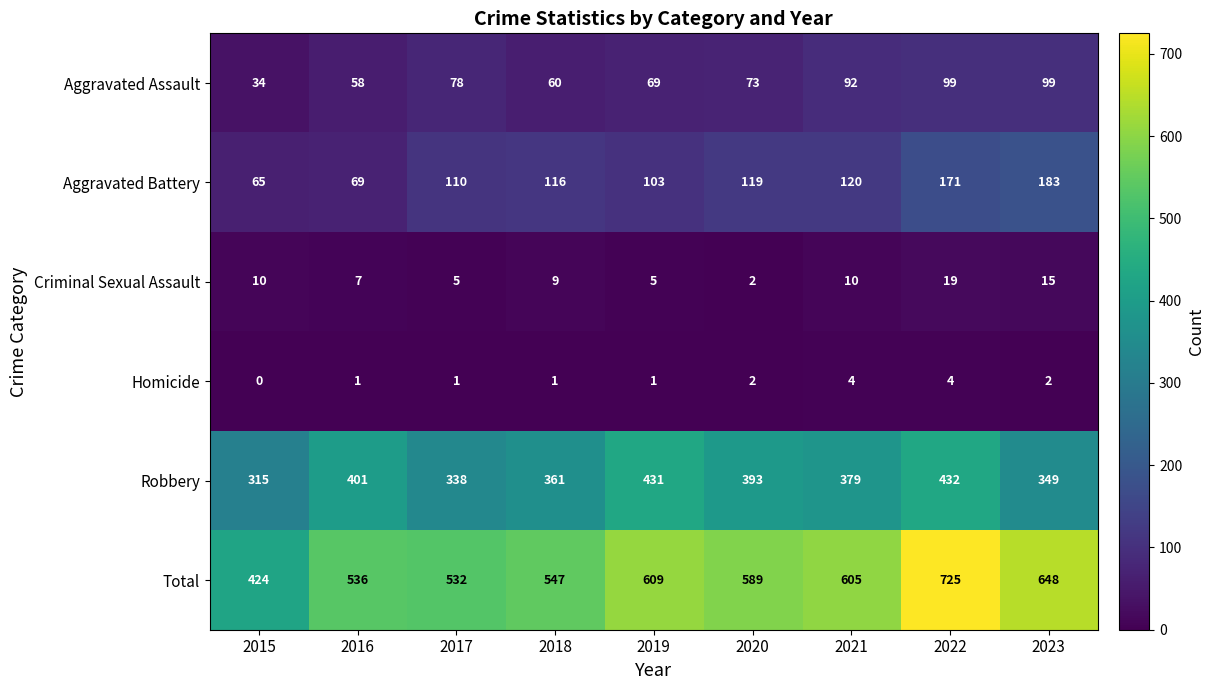

Count the number of categories in the chart.

9